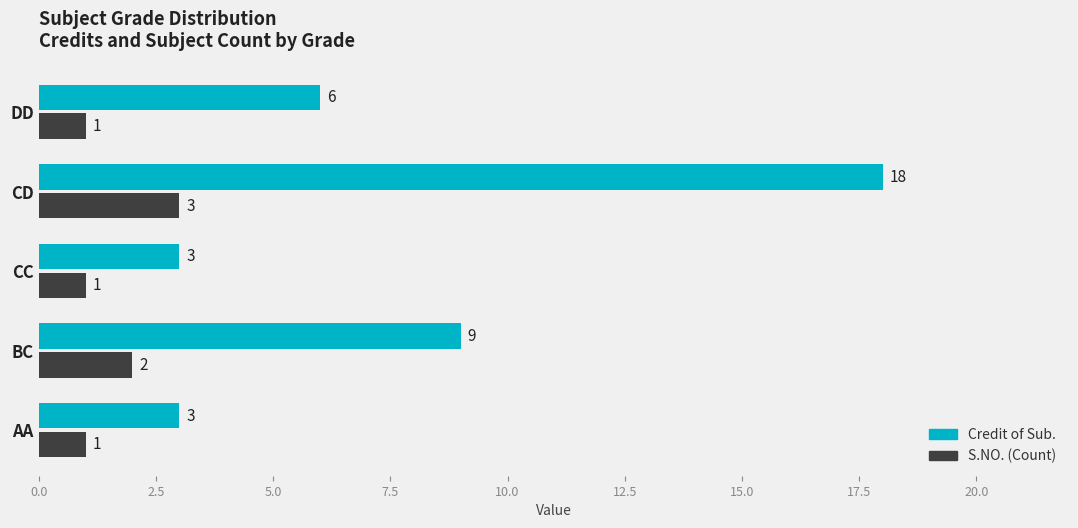

Is the value of S.NO. (Count) at CD greater than the value of Credit of Sub. at CD?

No